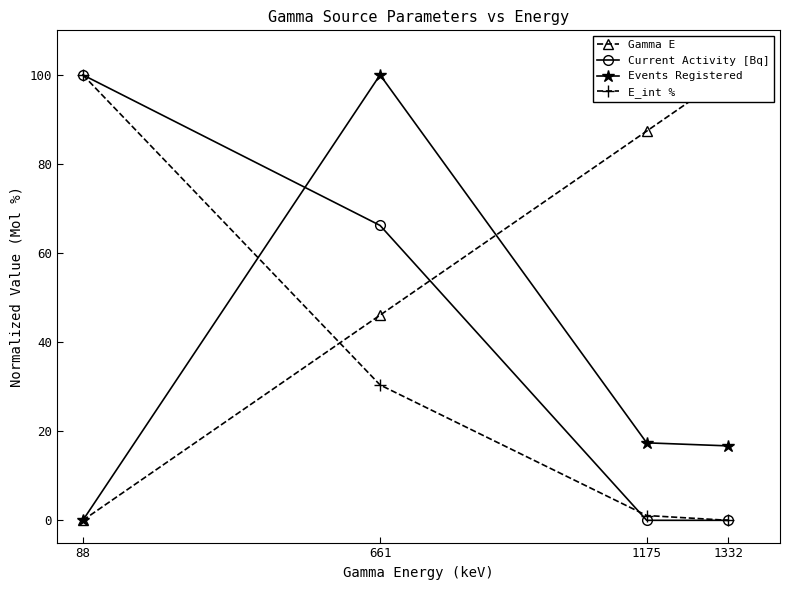

How many times do Events Registered and Gamma E cross each other?

1